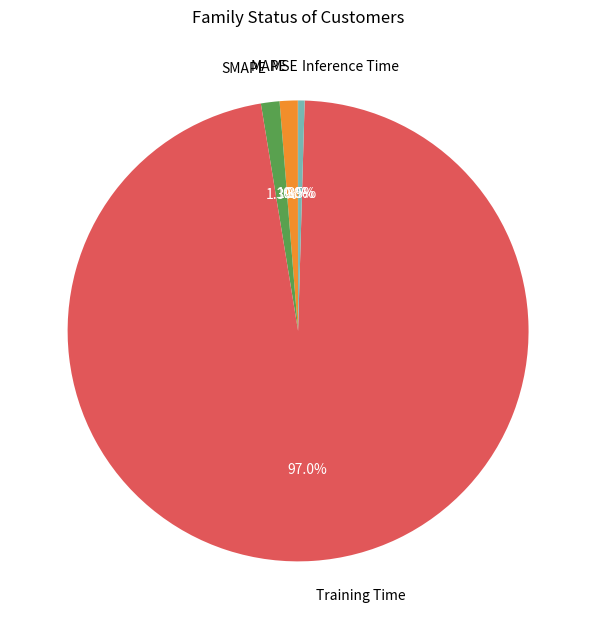

Which slice is the largest?

Training Time